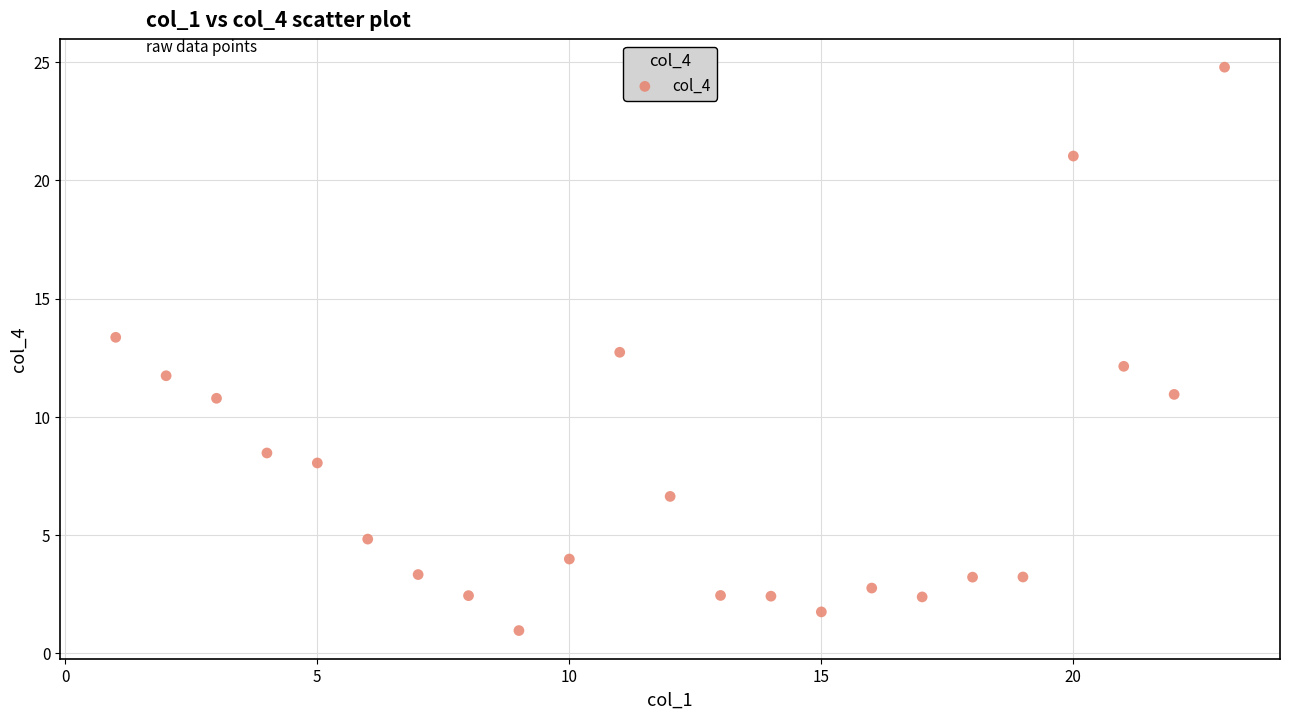

What is the range of Y values (max minus min)?

23.8